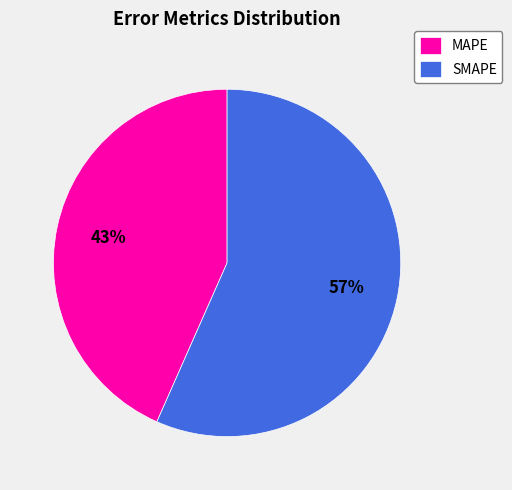

Do SMAPE and MAPE together represent more than half of the pie?

Yes